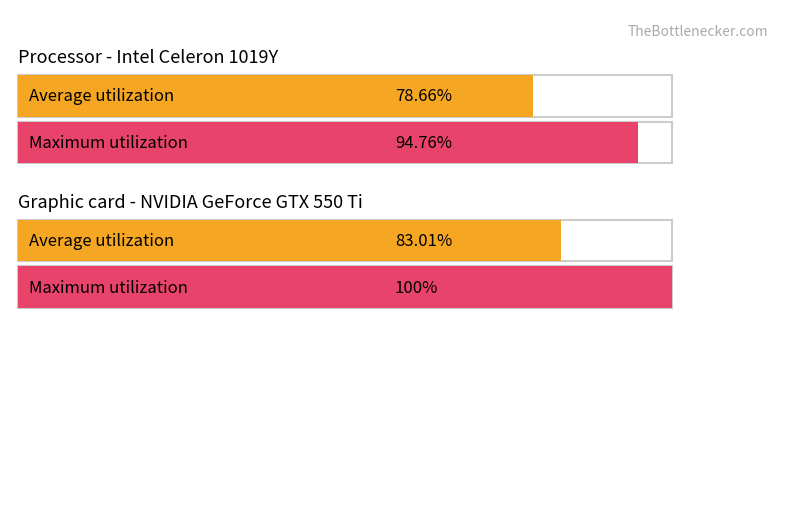

What is the sum of all Maximum utilization values?

194.8